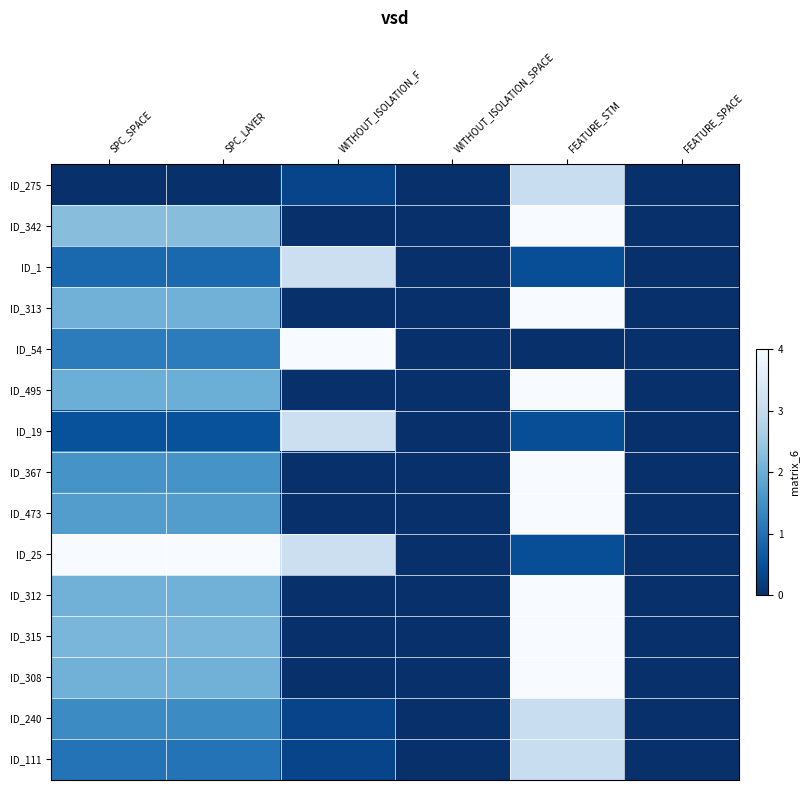

At which category is the sum across all series the highest?

FEATURE_STM